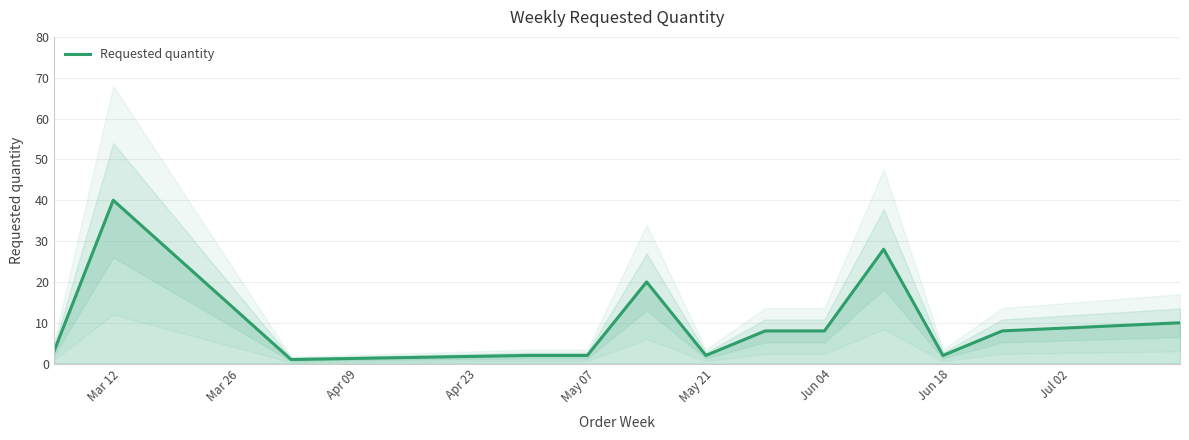

What is the highest value of the Requested quantity series?

40